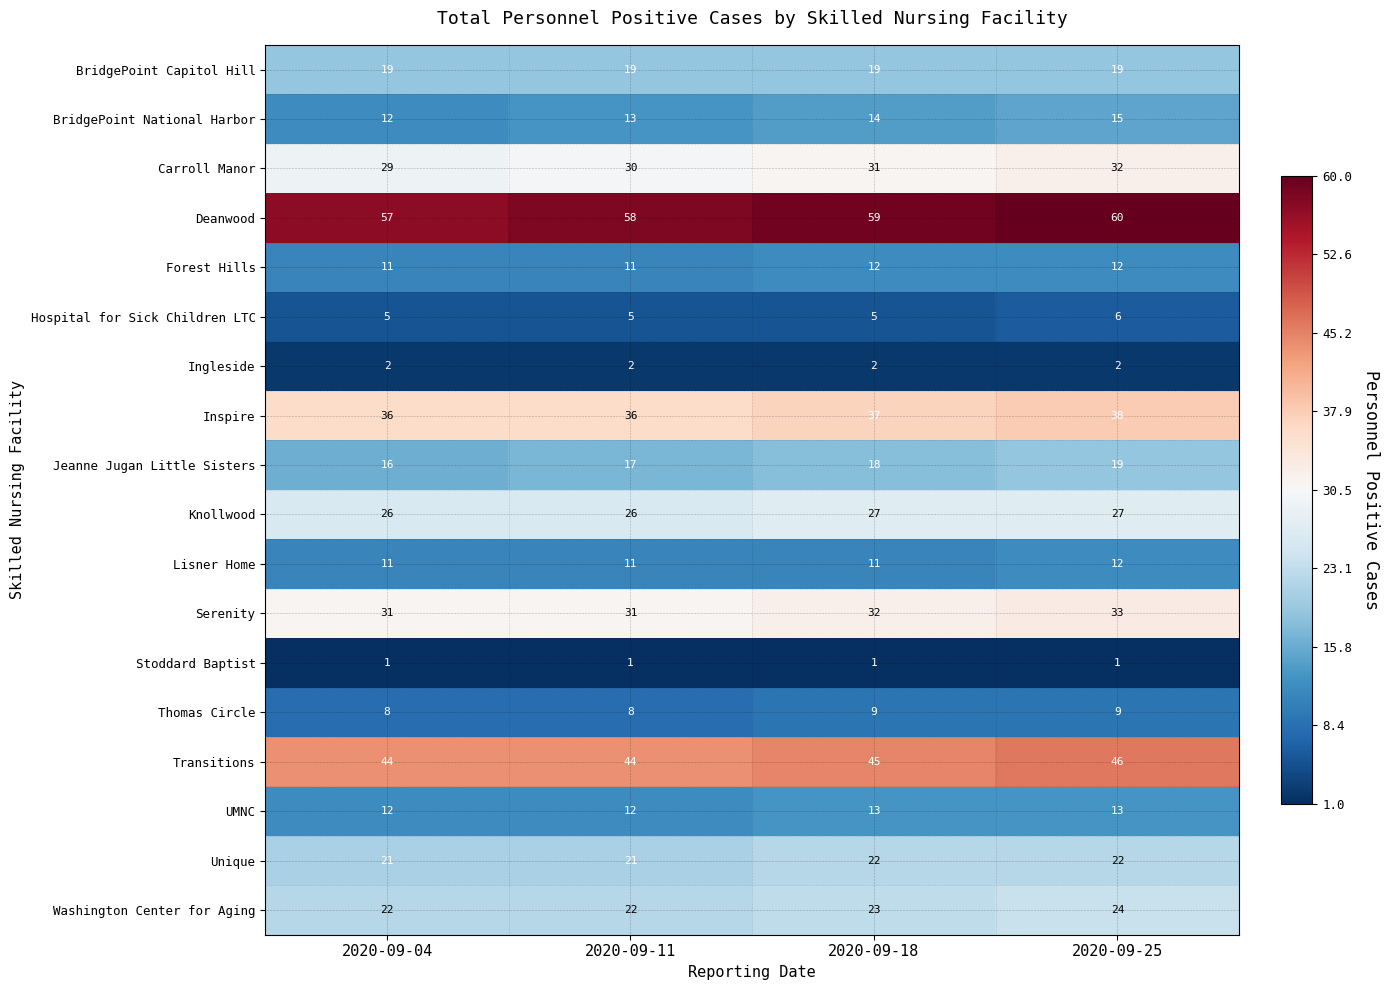

Is it true that Unique equals 15 at 2020-09-11?

False